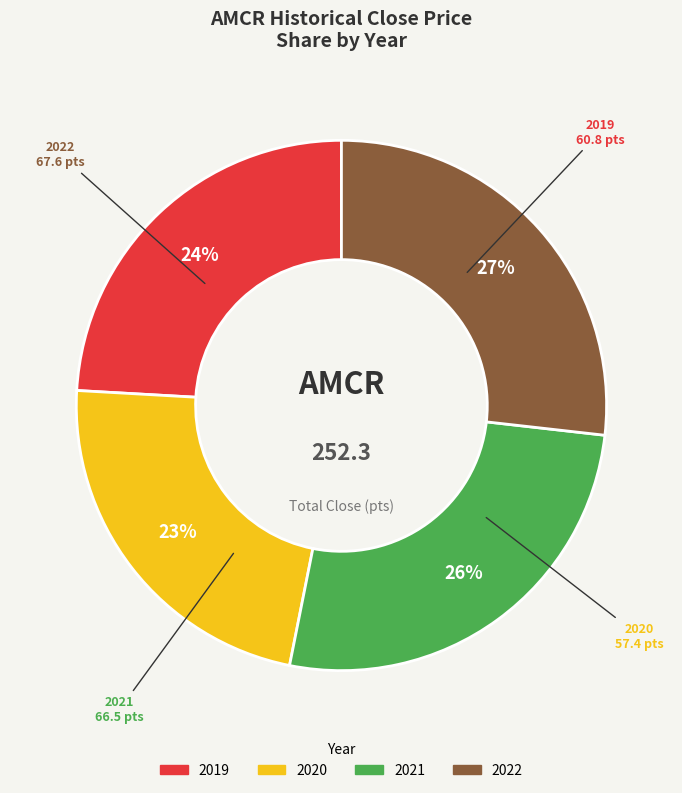

Which slice is the smallest?

2020